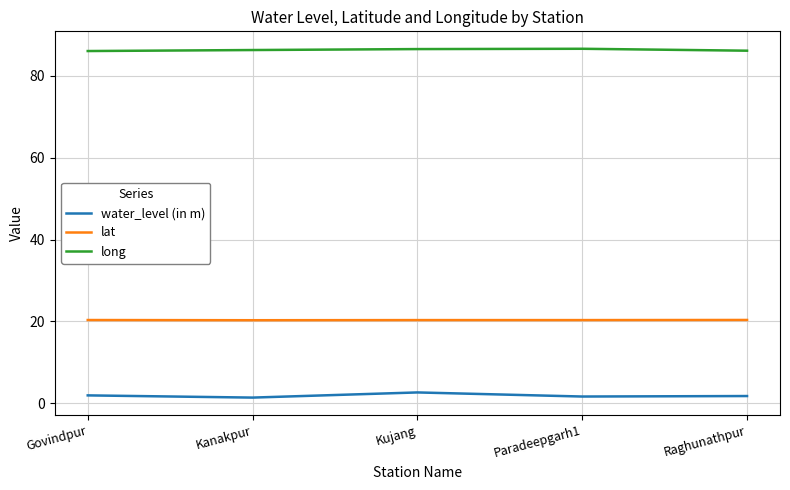

True or false: long and lat intersect in this chart.

False